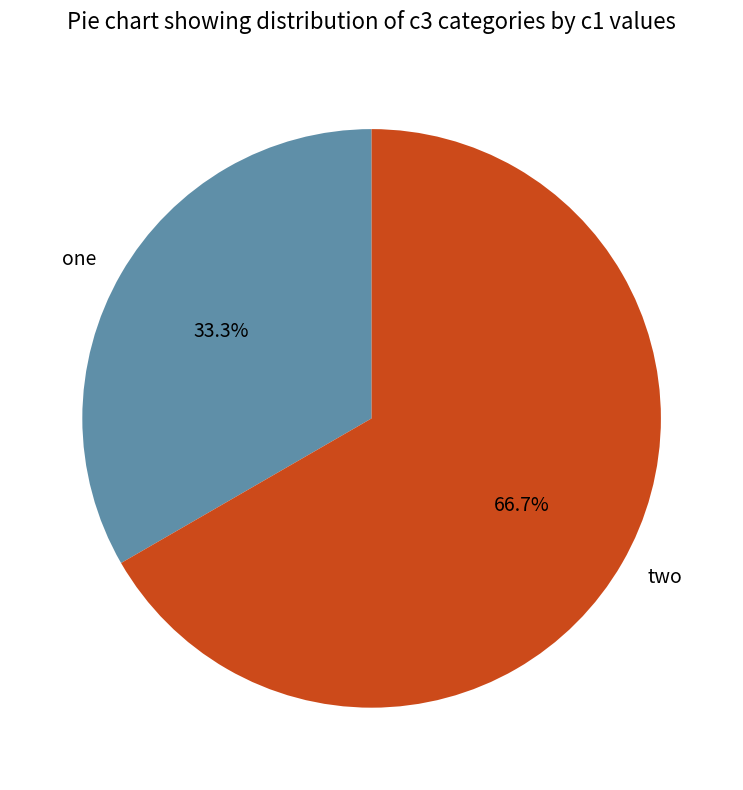

Which category has the biggest portion of the pie?

two